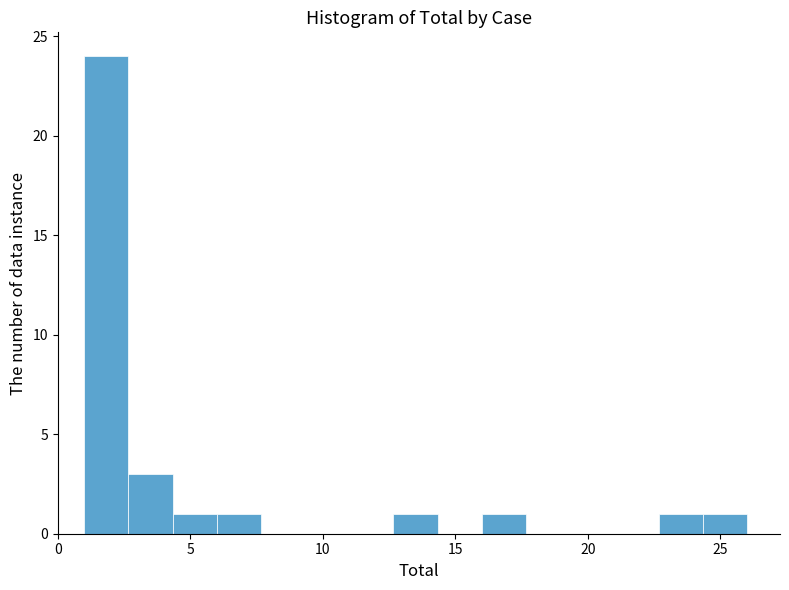

Read against the x-axis, roughly where is the centre of the tallest bar?

2.0